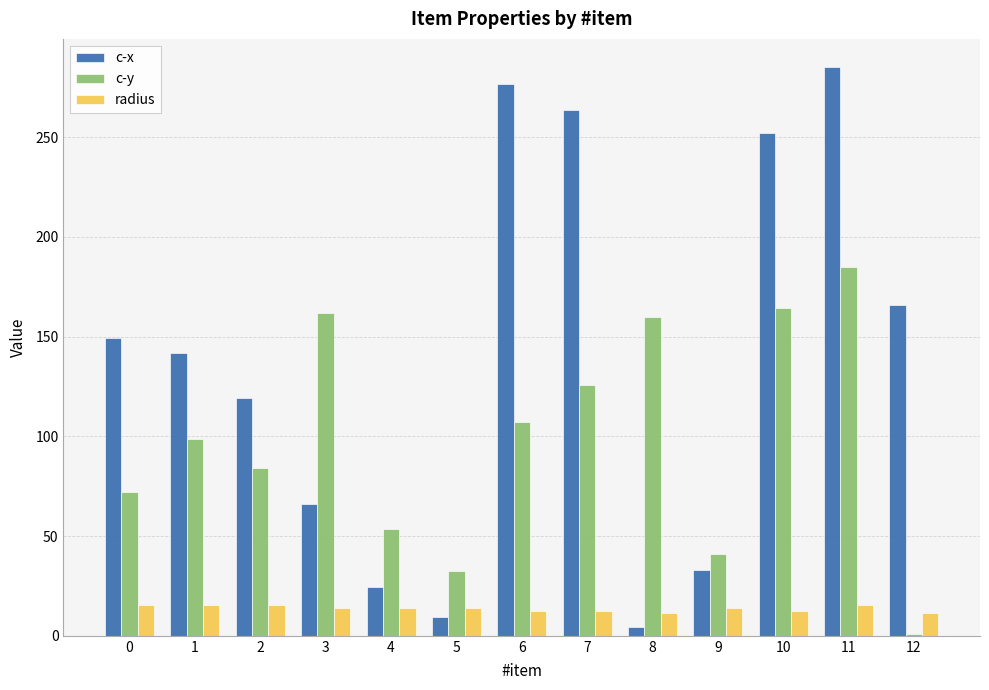

What is the lowest value of the radius series?

11.4